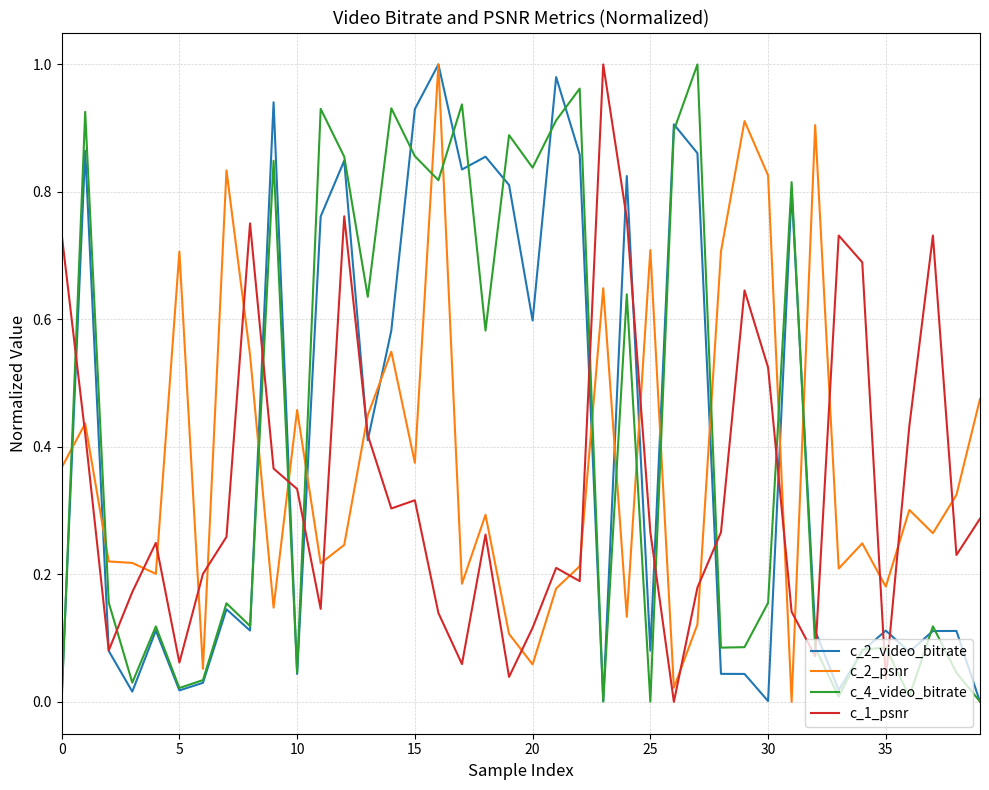

How many distinct data groups are displayed?

4